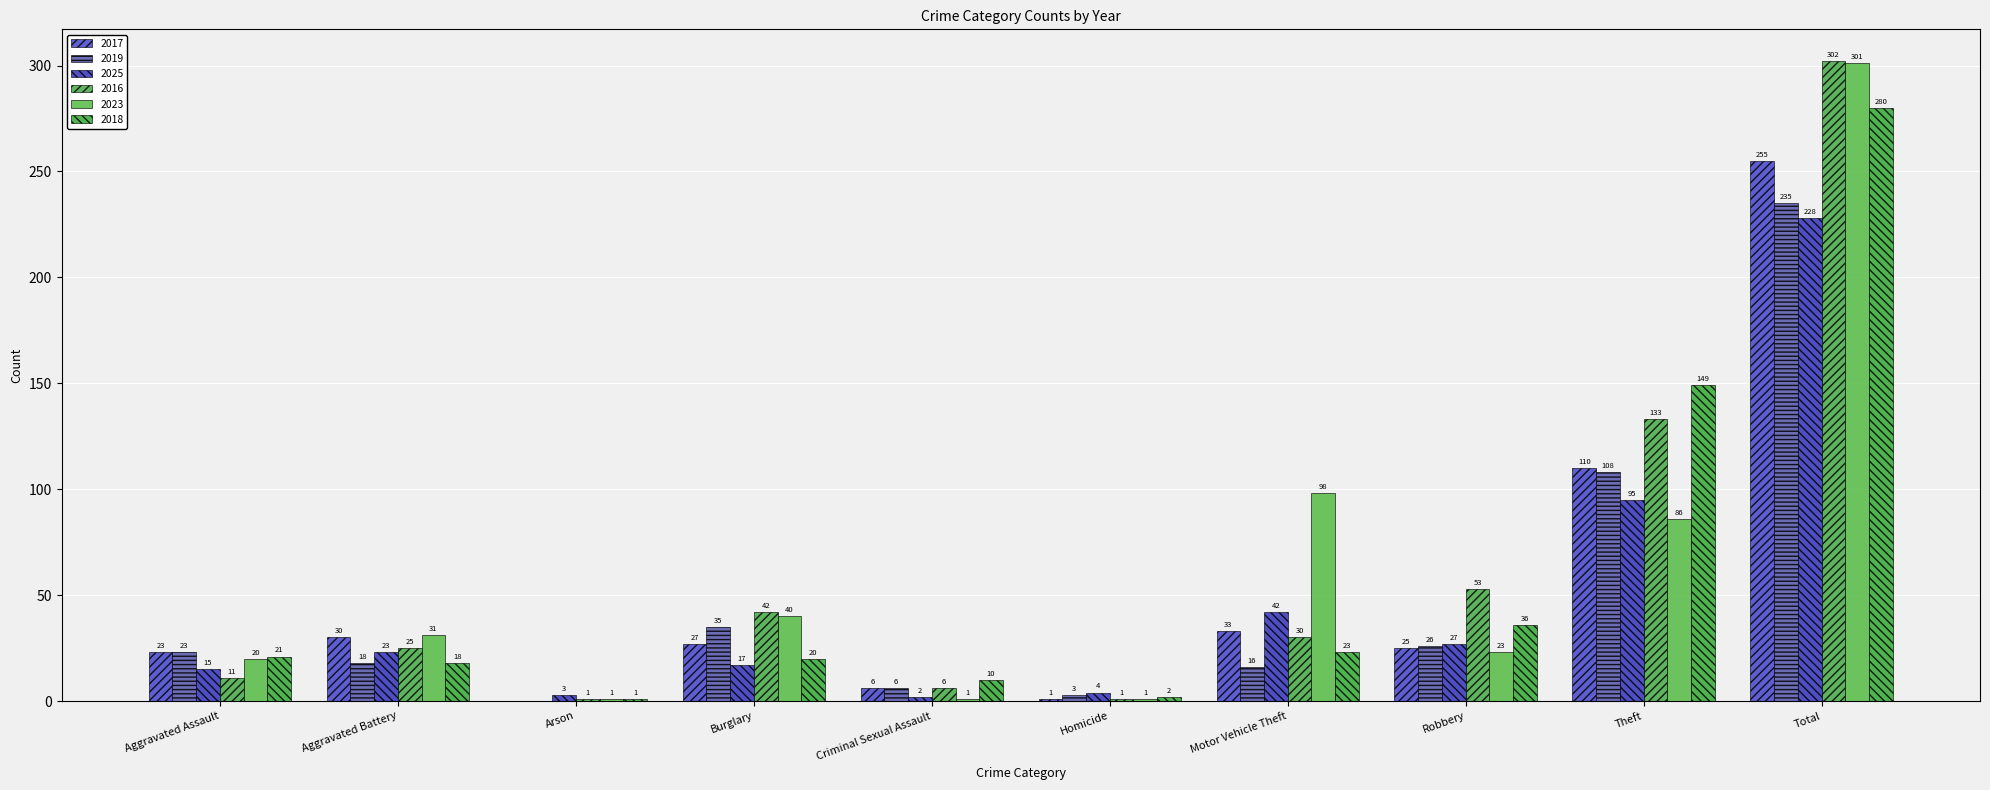

At which label does 2017 first exceed 27?

Aggravated Battery